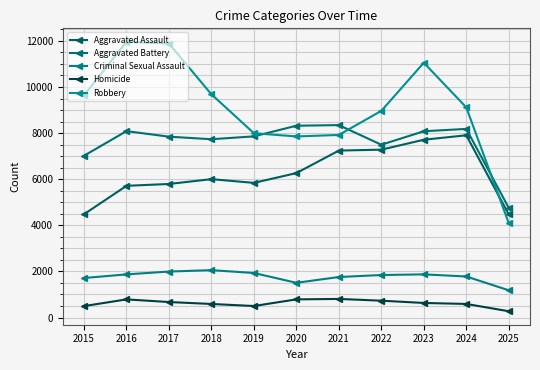

Read the Criminal Sexual Assault value at 2016.

1871